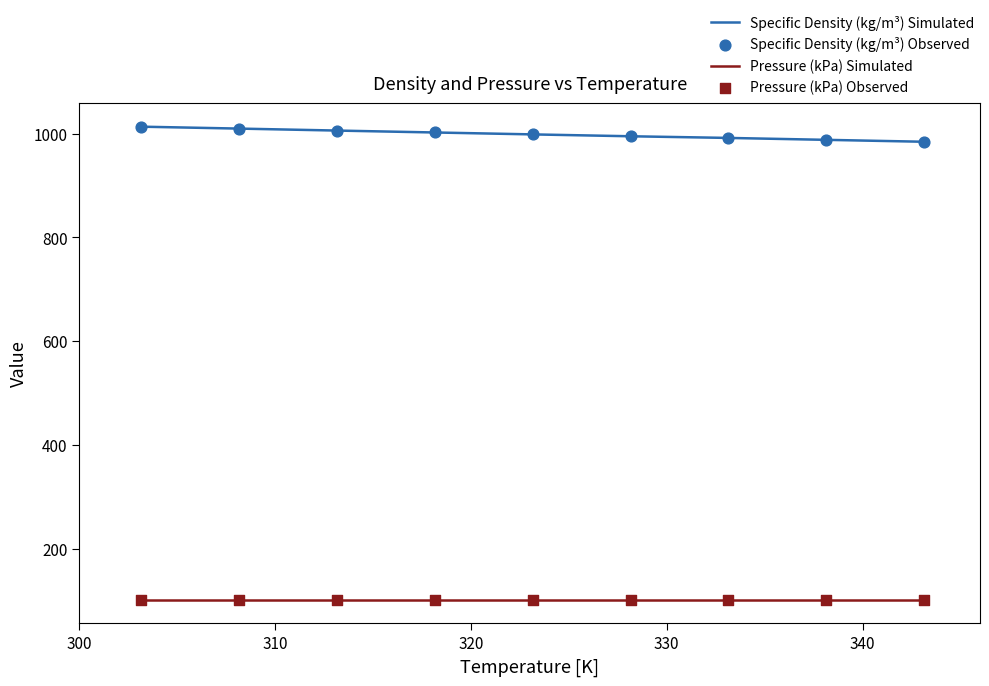

List the series in order of their peak value, highest first.

Specific Density (kg/m³) Simulated, Pressure (kPa) Simulated